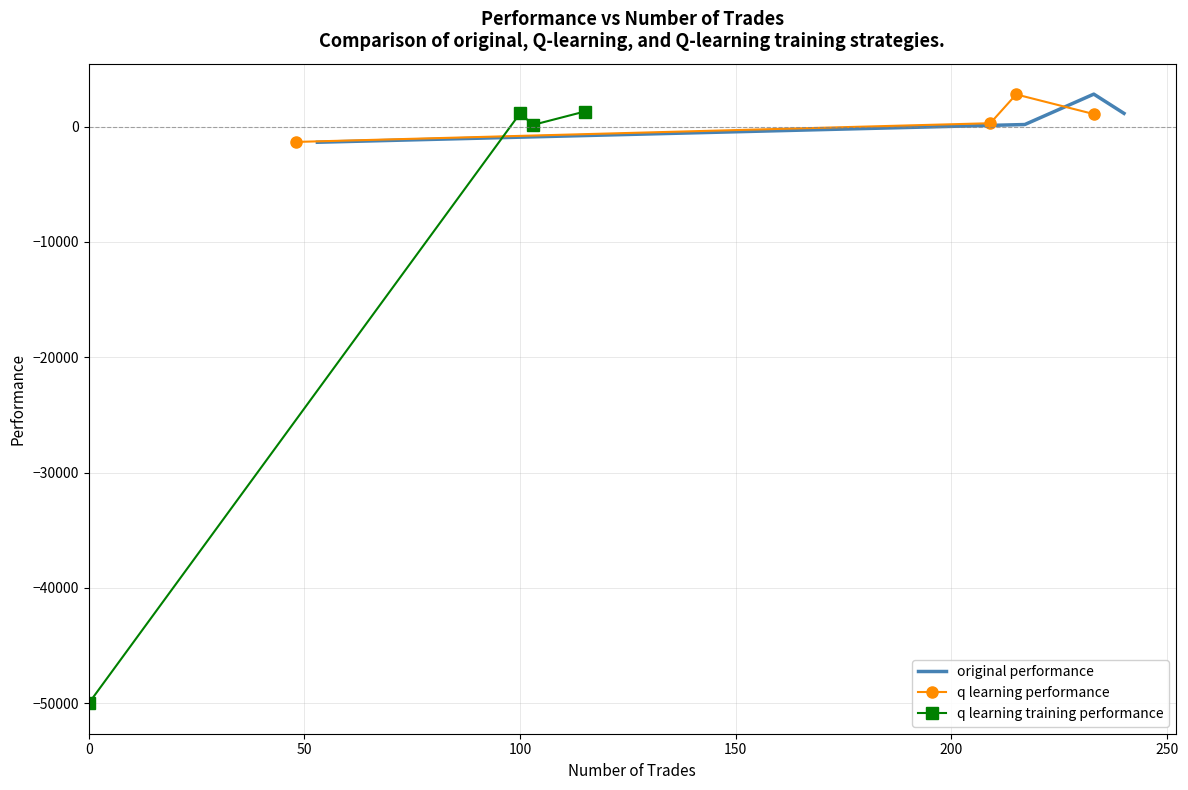

At which category does q learning training performance reach its first local peak?

100